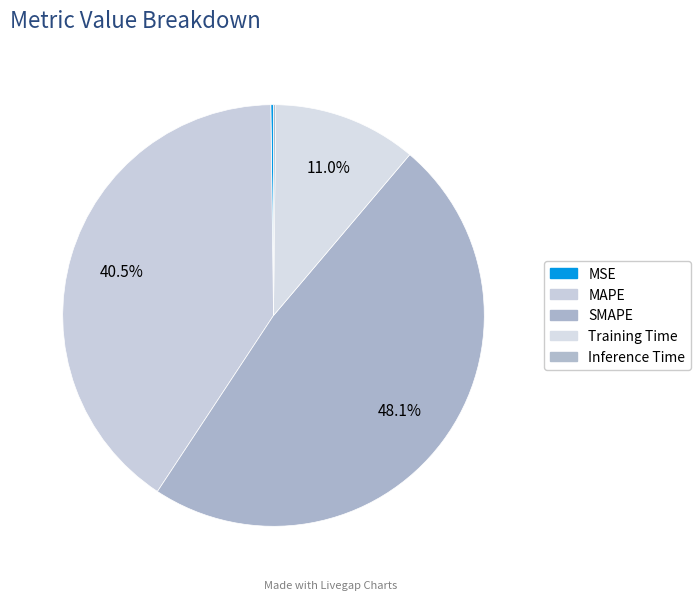

How many segments does this pie chart have?

5